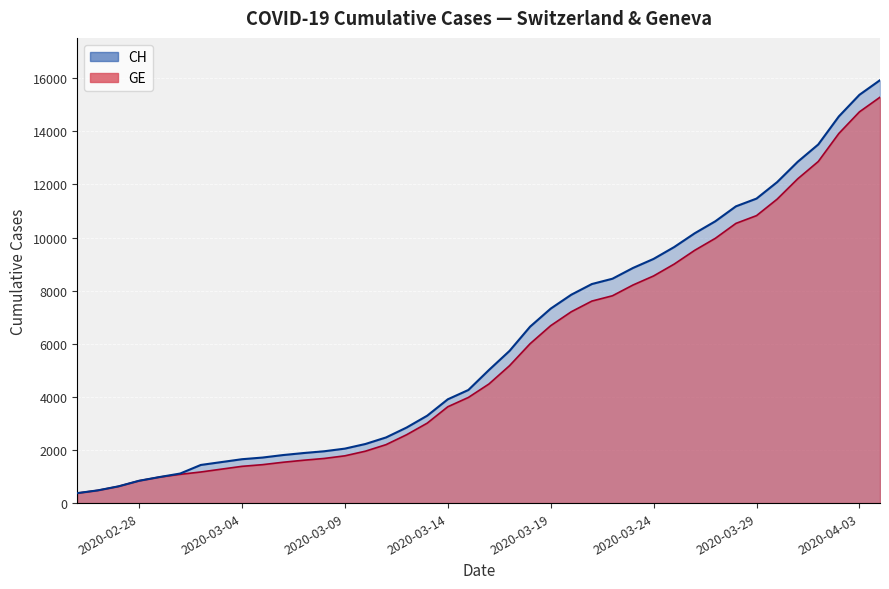

Which series has the widest spread of values?

CH